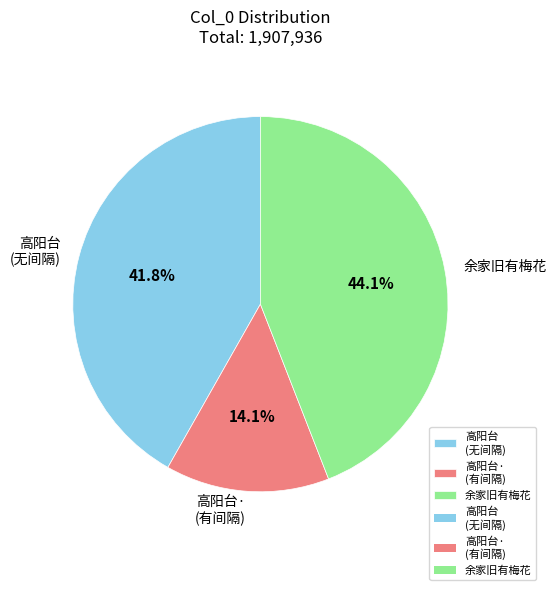

Count the number of slices in the pie.

3